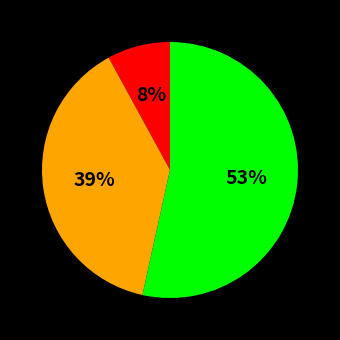

To the nearest percent, what is the difference between the largest and smallest slice percentages?

45%